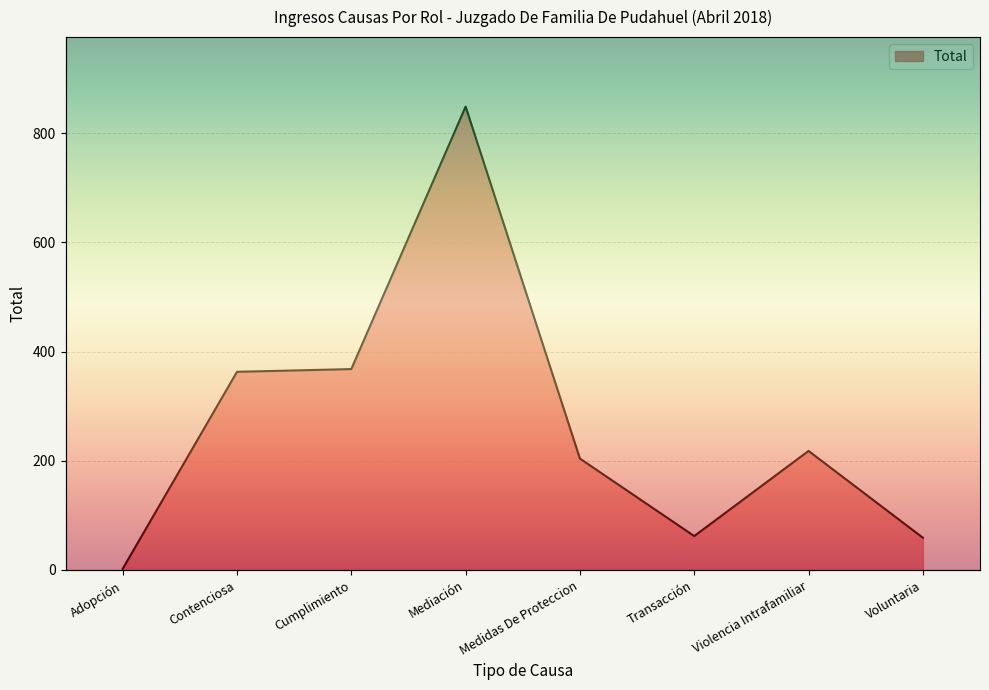

What is the difference between the maximum and minimum values?

847